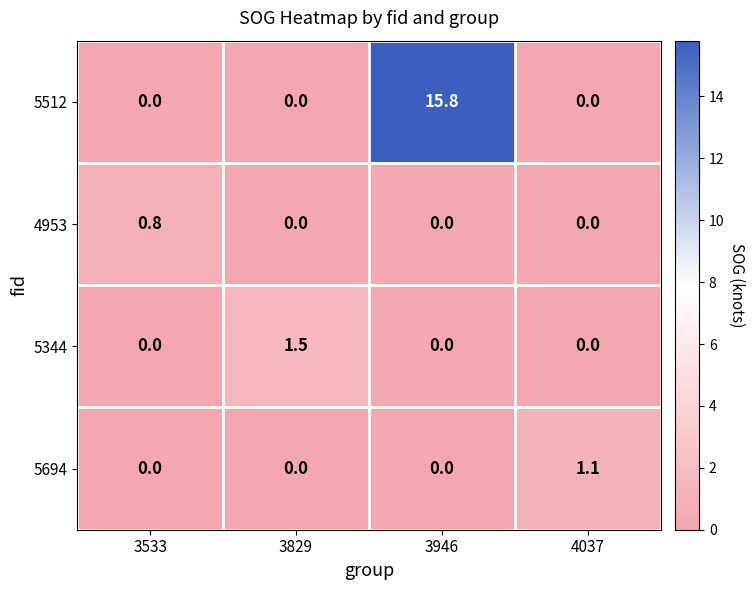

Reading right to left, extract all data points from this chart.

5512: 4037=0.0	3946=15.8	3829=0.0	3533=0.0
4953: 4037=0.0	3946=0.0	3829=0.0	3533=0.8
5344: 4037=0.0	3946=0.0	3829=1.5	3533=0.0
5694: 4037=1.1	3946=0.0	3829=0.0	3533=0.0